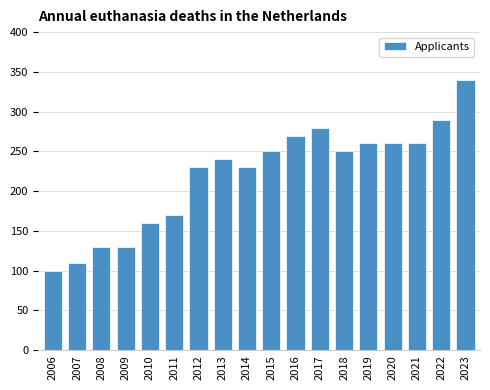

What is the change in value from 2012 to 2020?

+30